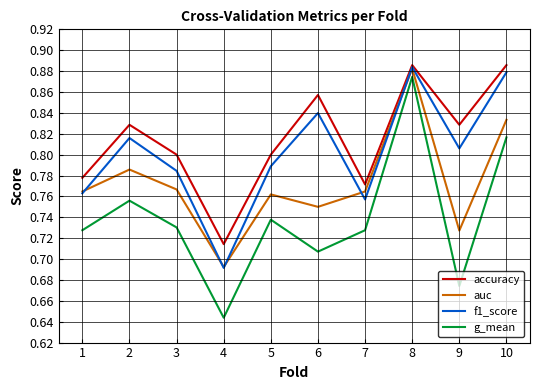

Which series has the largest range (max minus min)?

g_mean